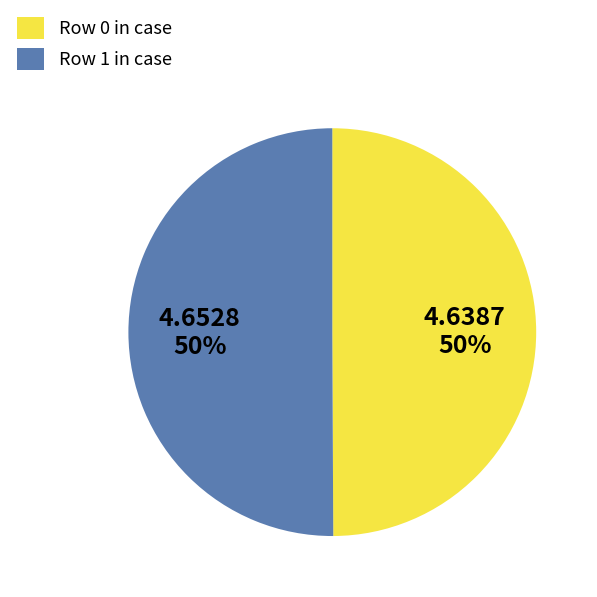

To the nearest percent, what is the average slice percentage?

50%